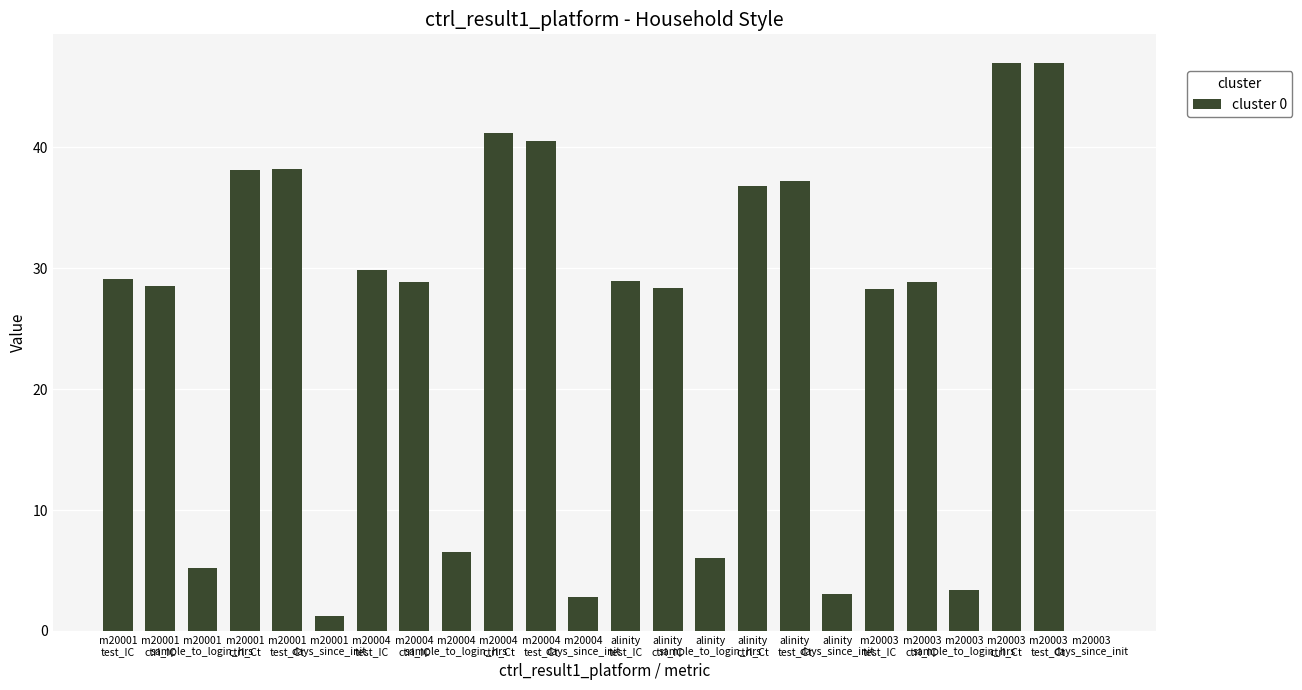

True or false: the data shows 3.4 at m20003
sample_to_login_hrs.

True